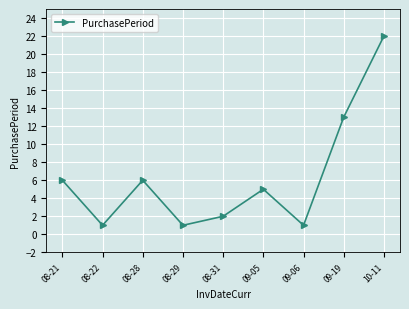

What is the value of the 8th point from the left?

13